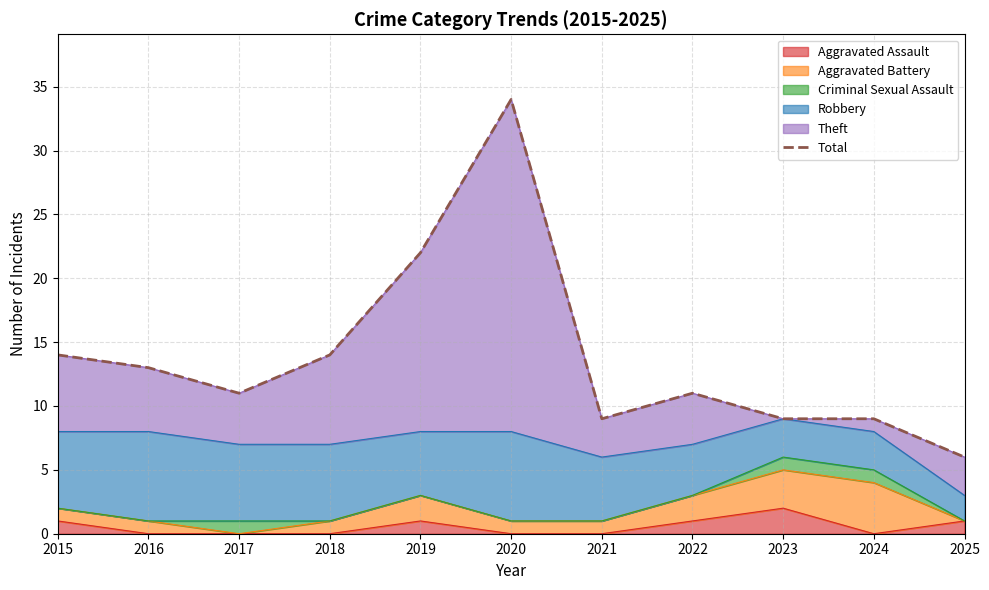

Count the number of categories in the chart.

11